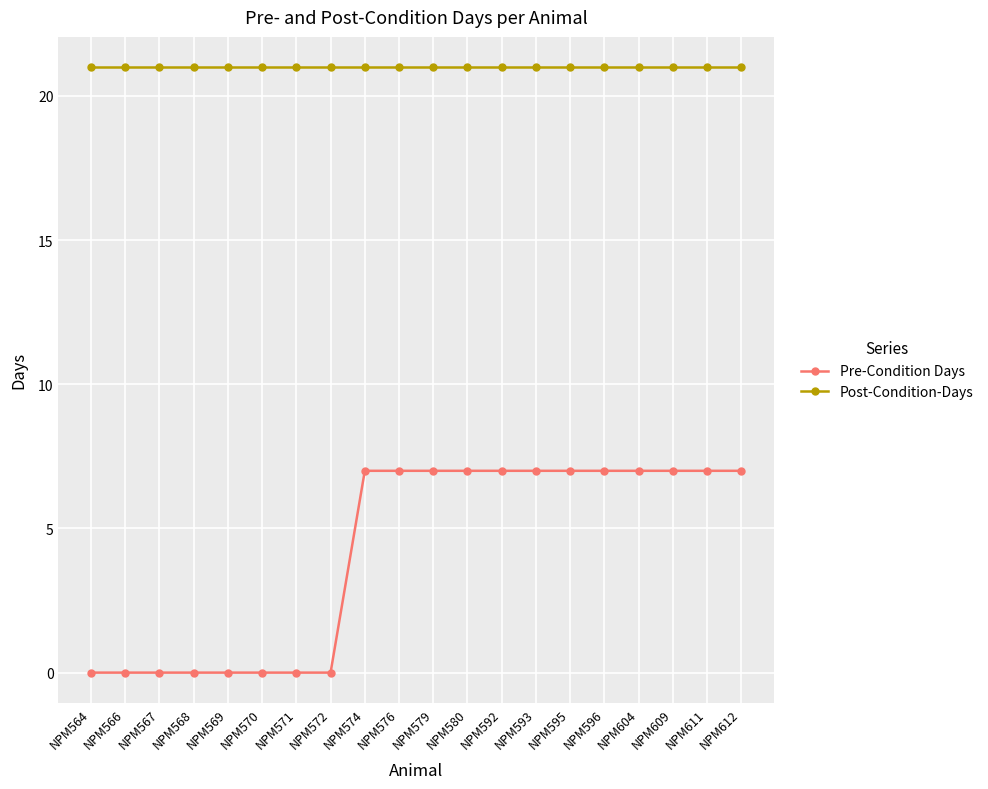

What is the value of the Post-Condition-Days point at the 5th from the left?

21